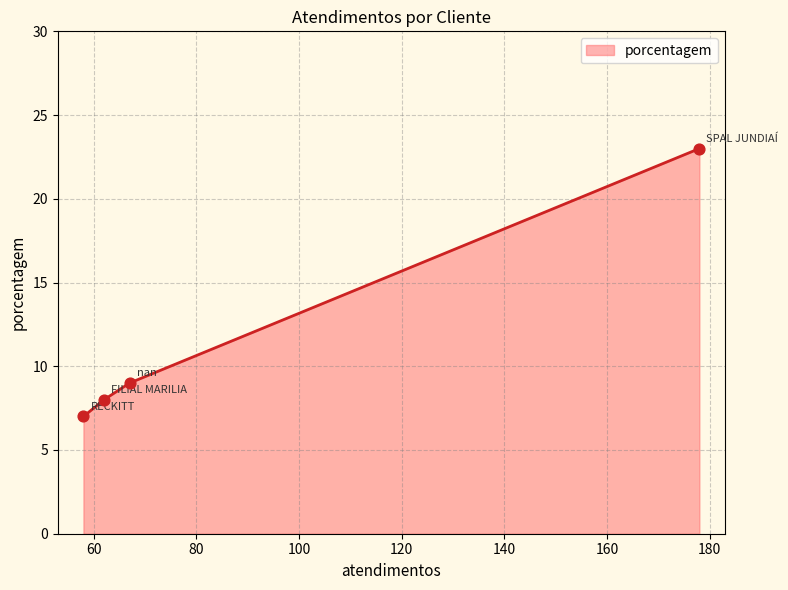

What is the ratio of the value at nan to the value at FILIAL MARILIA?

1.1